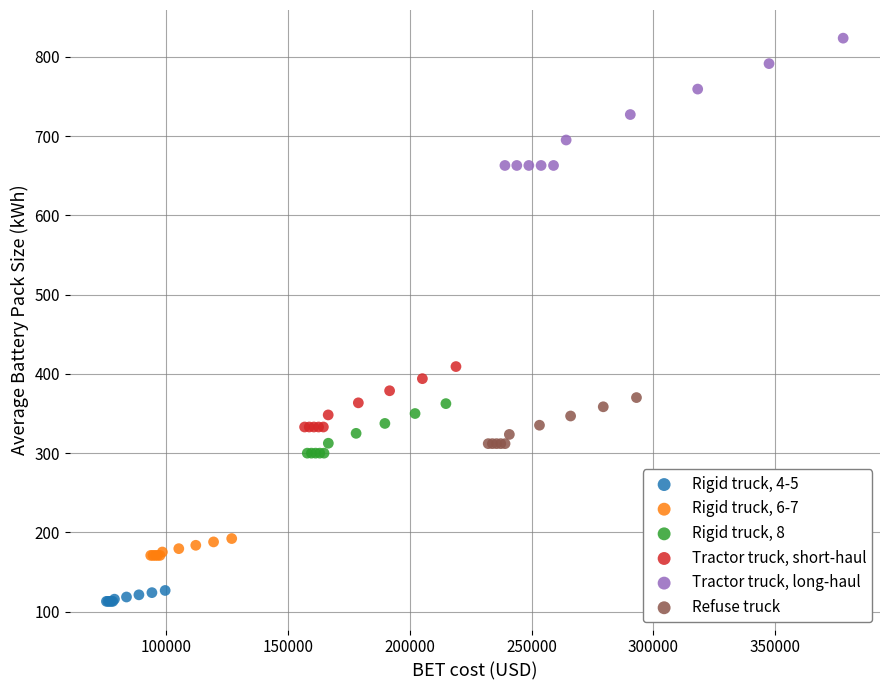

Which series contains the highest Y value?

Tractor truck, long-haul